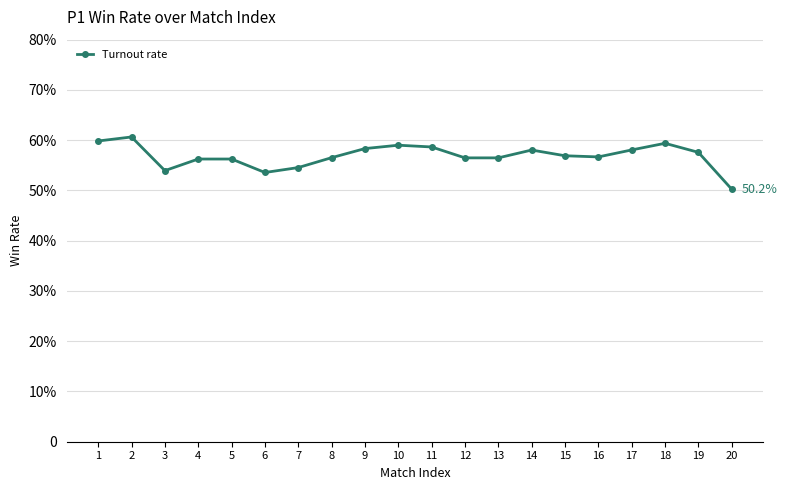

Reading left to right, extract all data points from this chart.

1=59.8	2=60.6	3=53.9	4=56.2	5=56.2	6=53.6	7=54.5	8=56.5	9=58.3	10=59.0	11=58.7	12=56.5	13=56.5	14=58.0	15=56.9	16=56.7	17=58.1	18=59.4	19=57.6	20=50.2